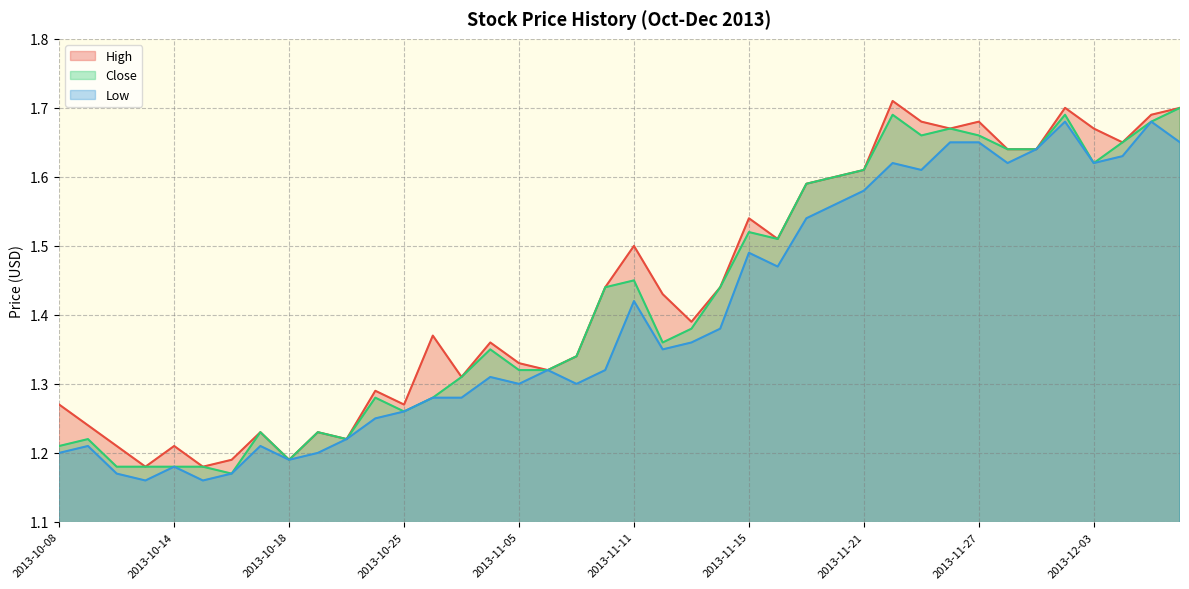

Which series has the largest total across all categories?

High